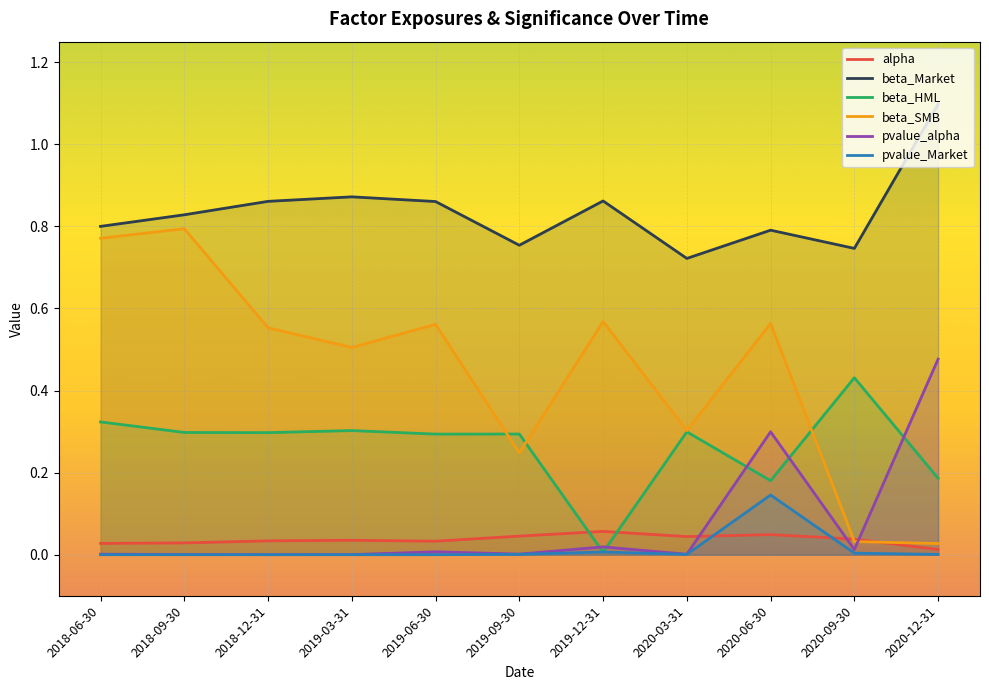

Reading left to right, what are all the values shown in this chart?

alpha: 0.0	0.0	0.0	0.0	0.0	0.0	0.1	0.0	0.0	0.0	0.0
beta_Market: 0.8	0.8	0.9	0.9	0.9	0.8	0.9	0.7	0.8	0.7	1.1
beta_HML: 0.3	0.3	0.3	0.3	0.3	0.3	0.0	0.3	0.2	0.4	0.2
beta_SMB: 0.8	0.8	0.6	0.5	0.6	0.2	0.6	0.3	0.6	0.0	0.0
pvalue_alpha: 0.0	0.0	0.0	0.0	0.0	0.0	0.0	0.0	0.3	0.0	0.5
pvalue_Market: 0.0	0.0	0.0	0.0	0.0	0.0	0.0	0.0	0.1	0.0	0.0